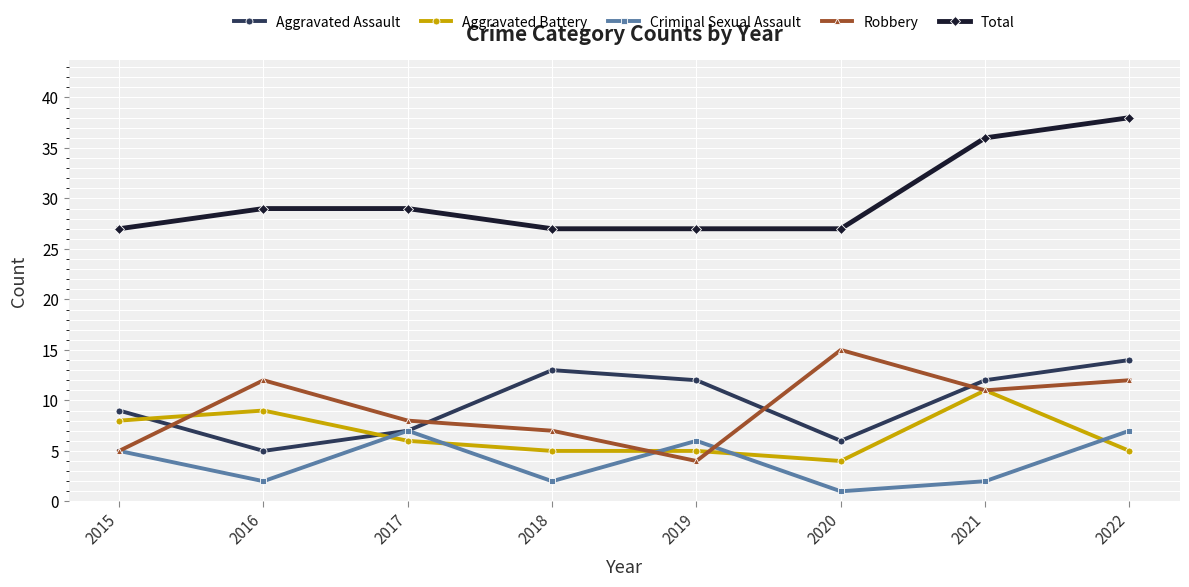

Is the value of Aggravated Assault at 2019 greater than the value of Criminal Sexual Assault at 2022?

Yes